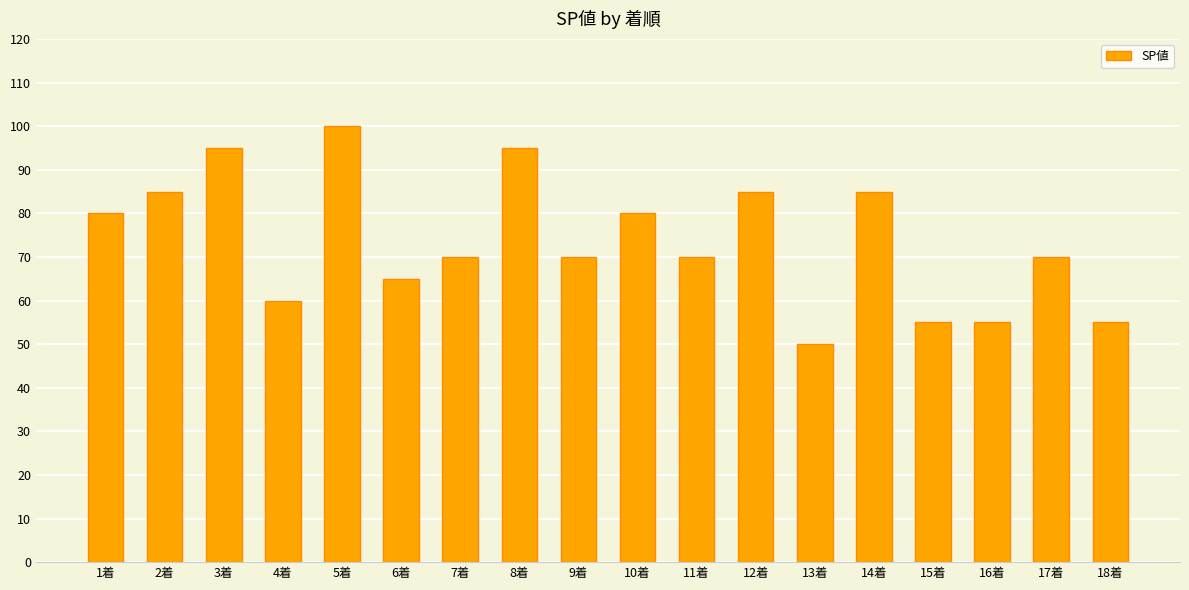

How many values are between 60 and 85?

11